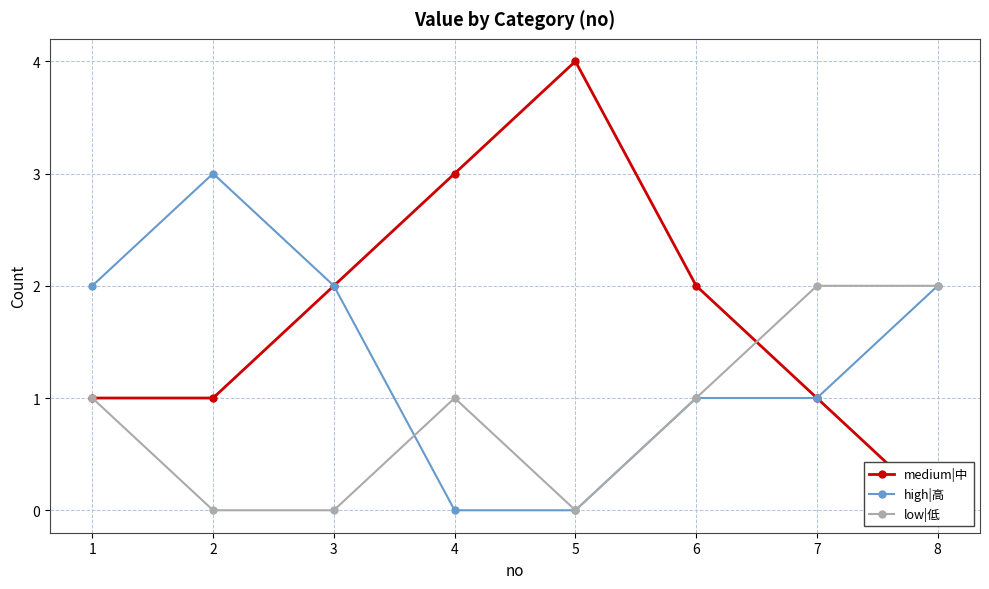

What is the difference between the high|高 values at 3 and 4?

2